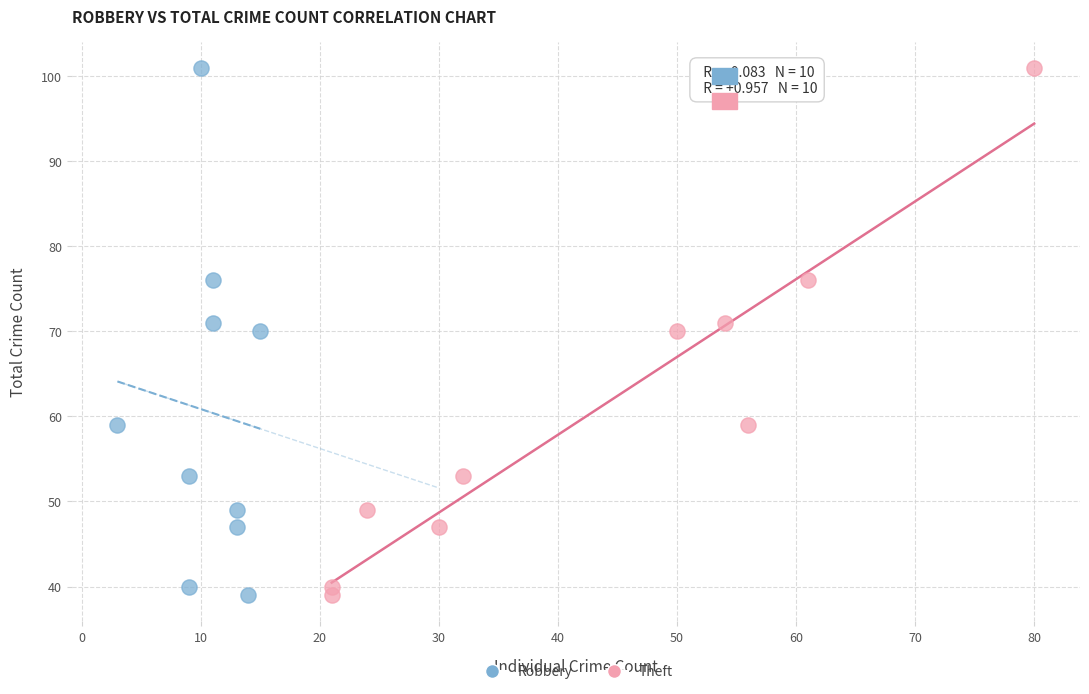

What are all the series names shown in the legend?

Robbery, Theft